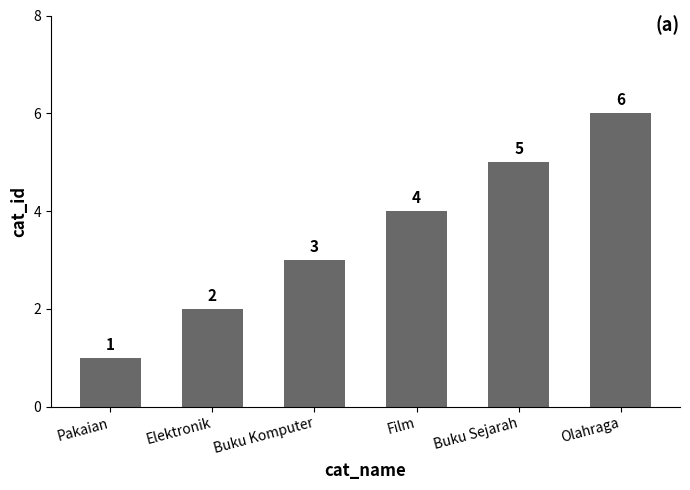

Reading left to right, extract all data points from this chart.

1	2	3	4	5	6